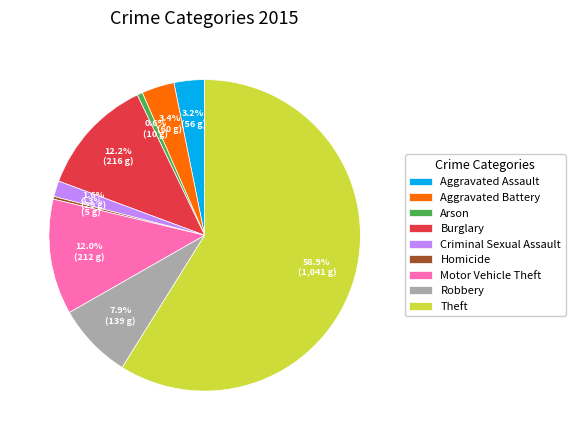

Does Criminal Sexual Assault represent more than half of the total?

No